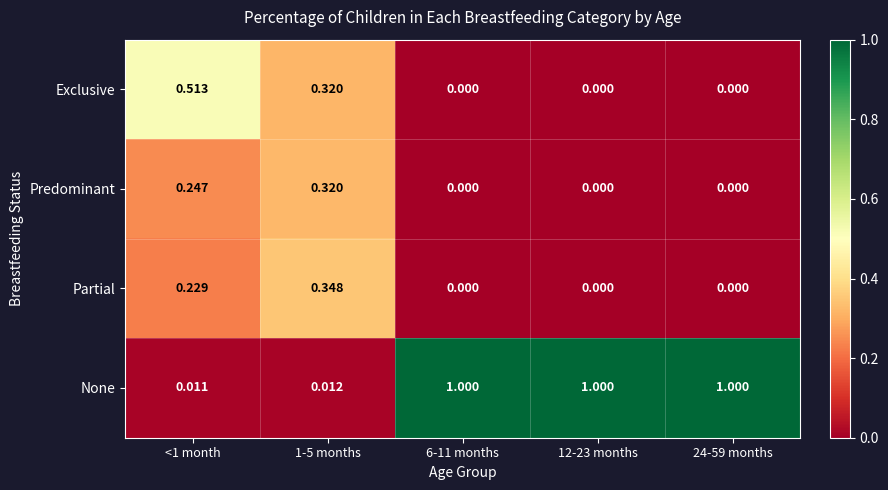

Which series has the largest range (max minus min)?

None